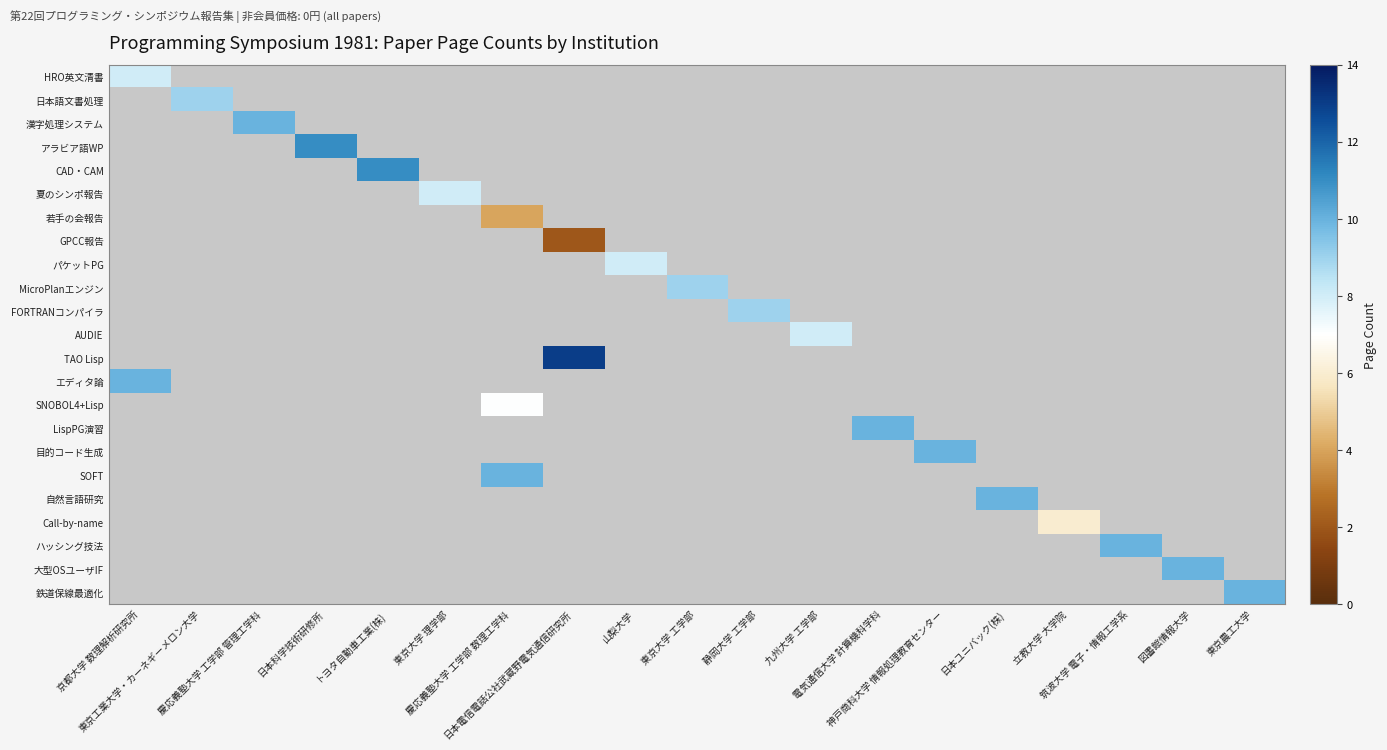

What is the greatest value displayed?

13.0